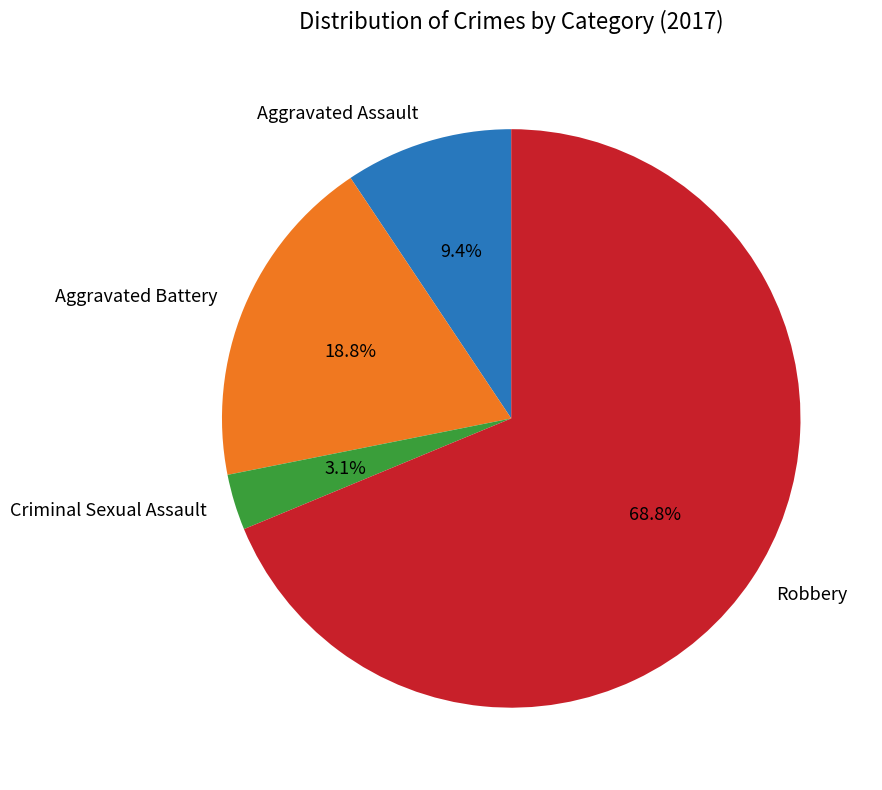

The Aggravated Assault slice represents 17% of the pie. True or false?

False